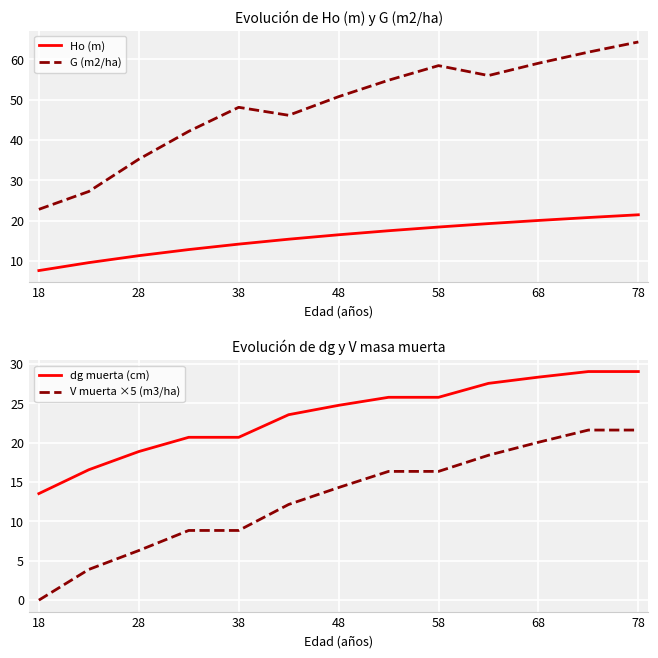

What is the maximum value for G (m2/ha)?

64.3